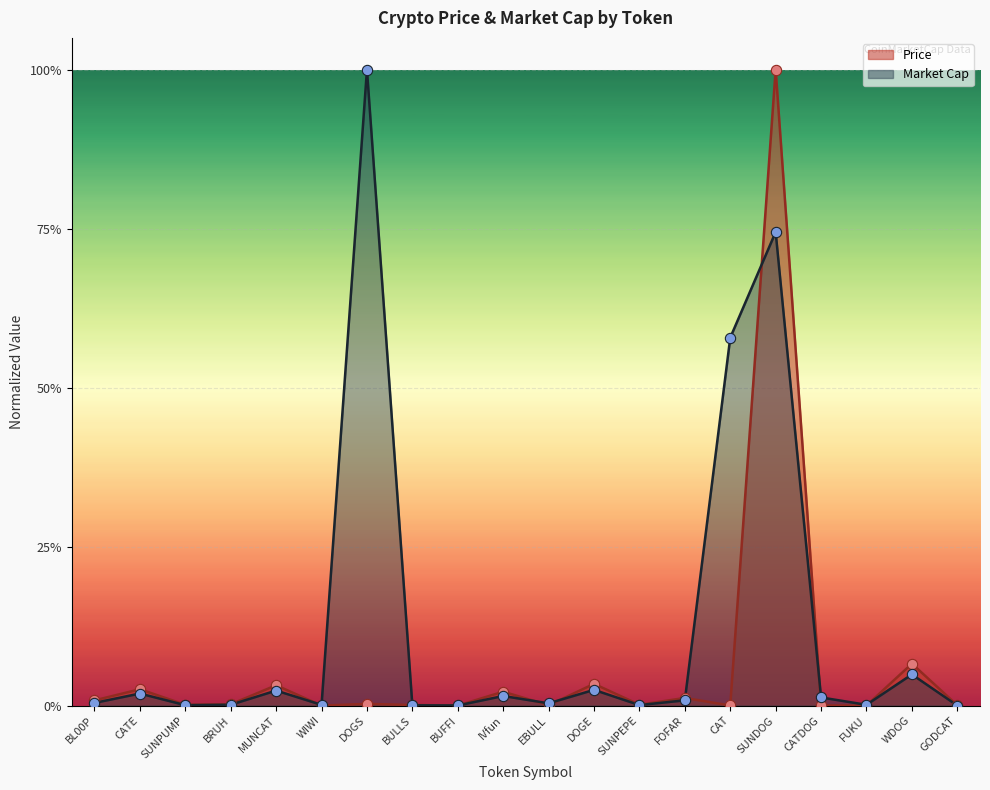

At which category is the sum across all series the highest?

SUNDOG